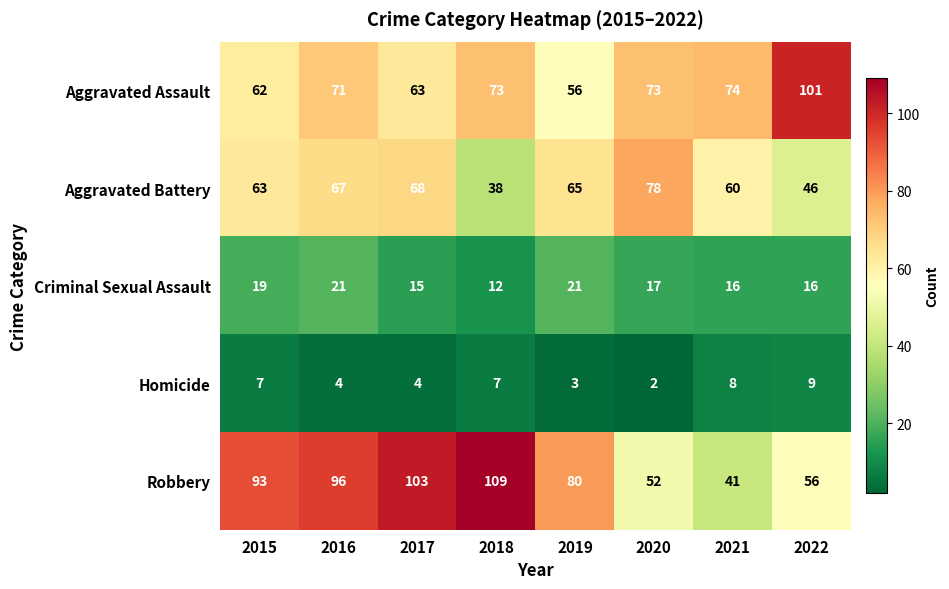

What is the minimum value shown in the chart?

2